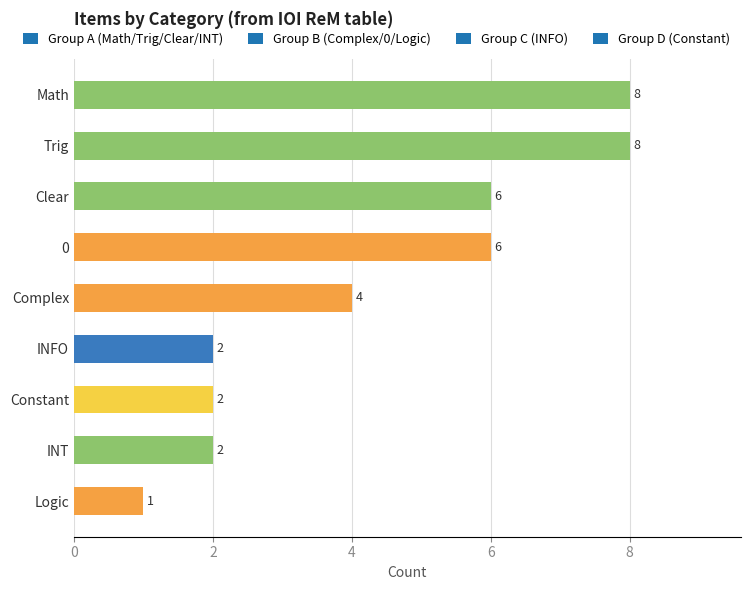

How many data points are less than 4?

4